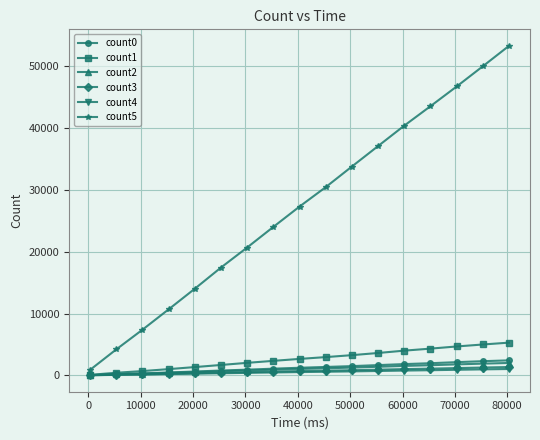

What is the maximum value for count5?

53281